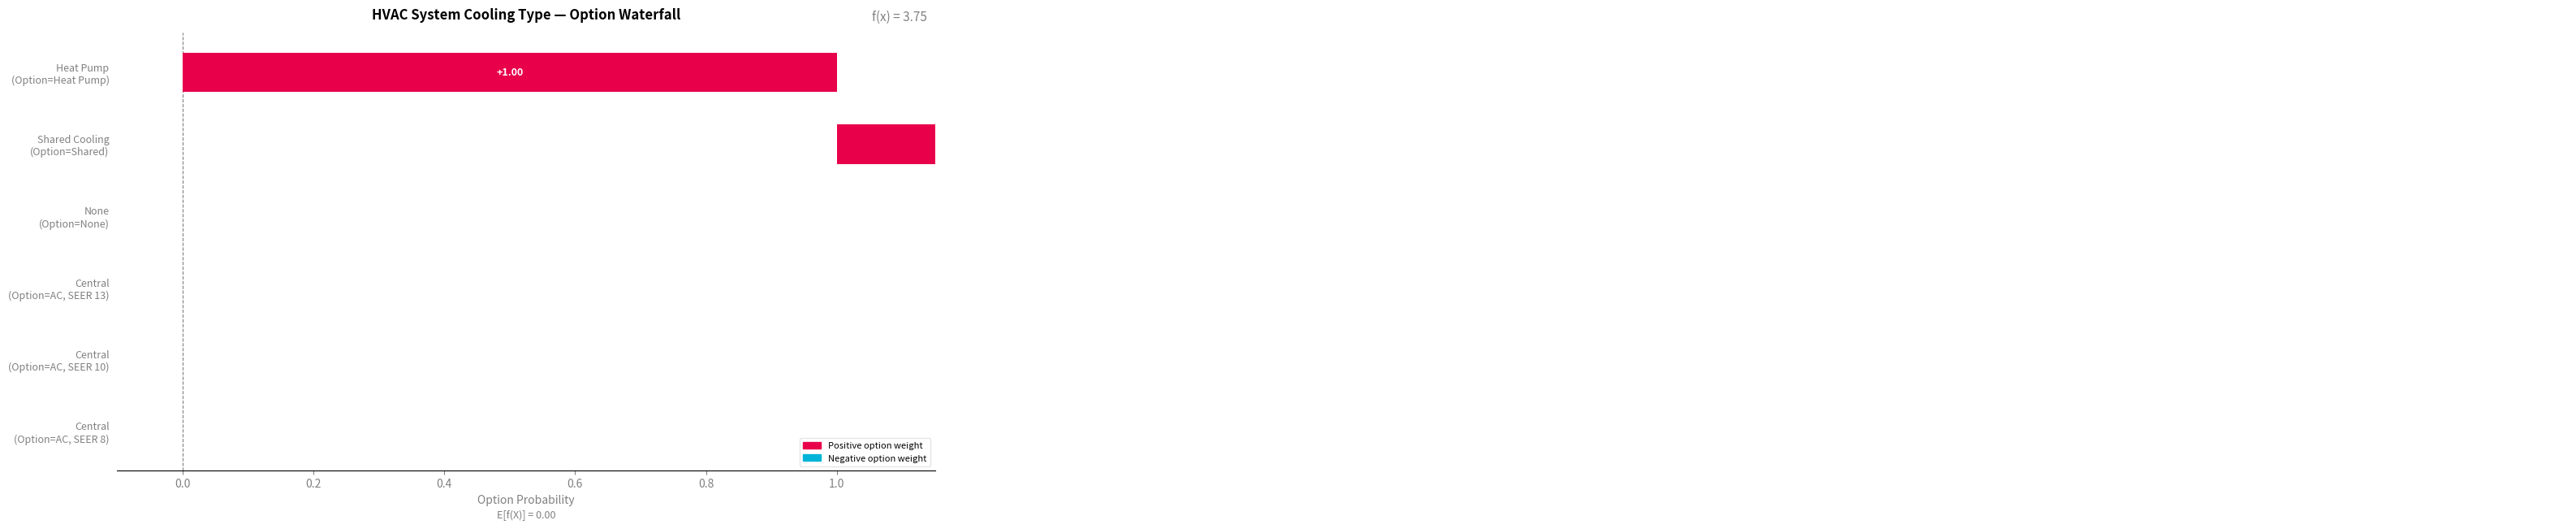

At which label does Option=None reach its peak?

None